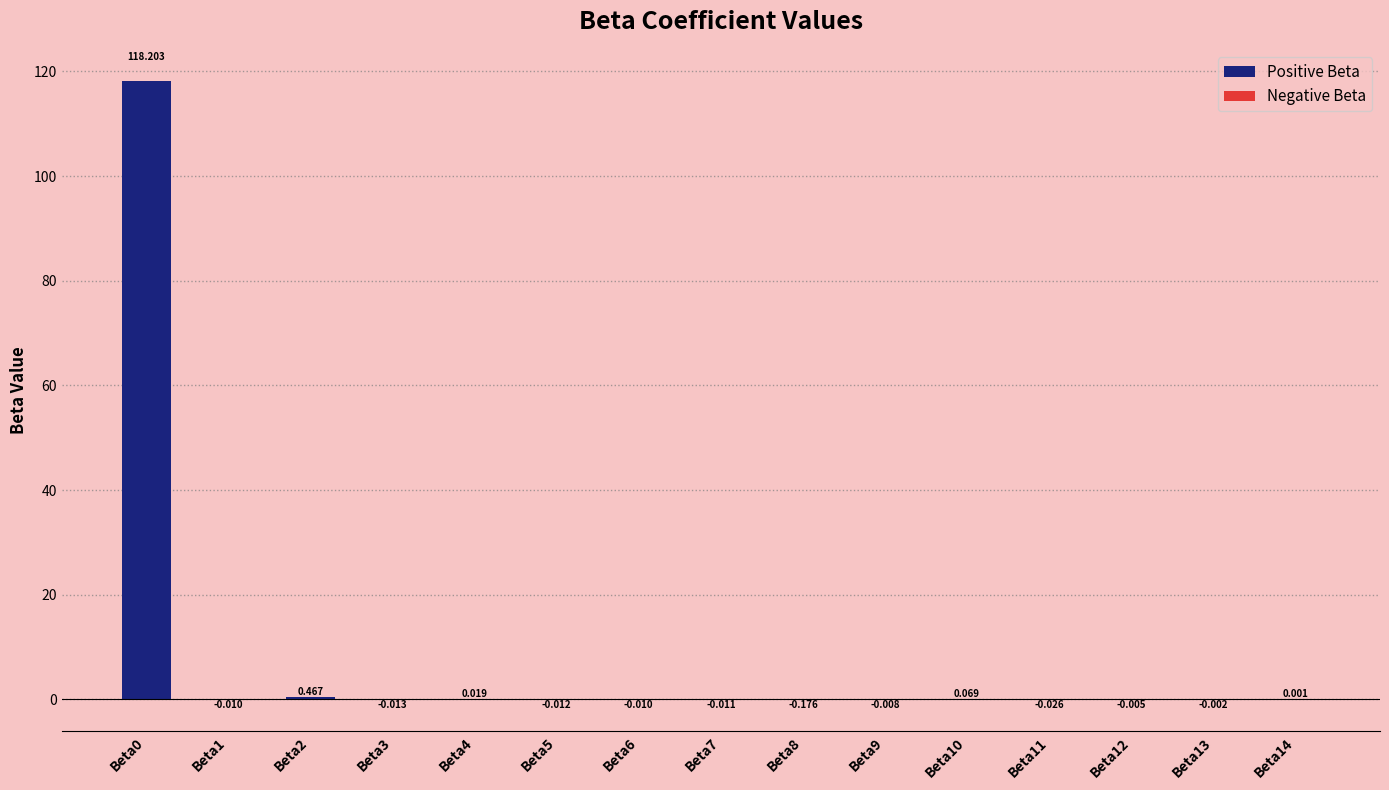

Rank the categories by value from lowest to highest.

Beta8, Beta11, Beta3, Beta5, Beta7, Beta1, Beta6, Beta9, Beta12, Beta13, Beta14, Beta4, Beta10, Beta2, Beta0